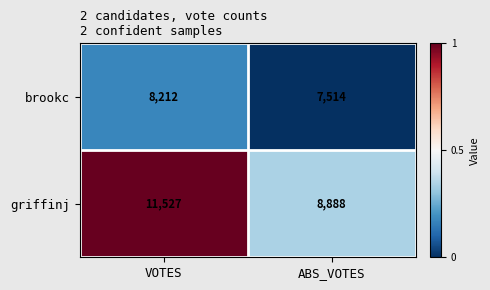

Which category has the highest value across all series?

VOTES